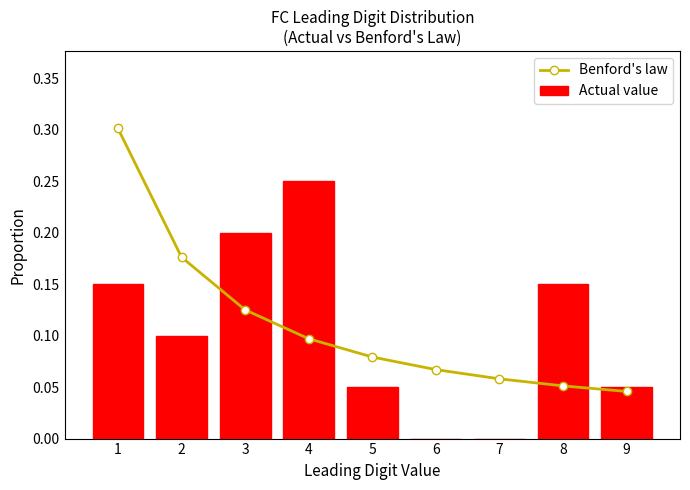

Count the Benford's law values in the range 0 to 1.

9